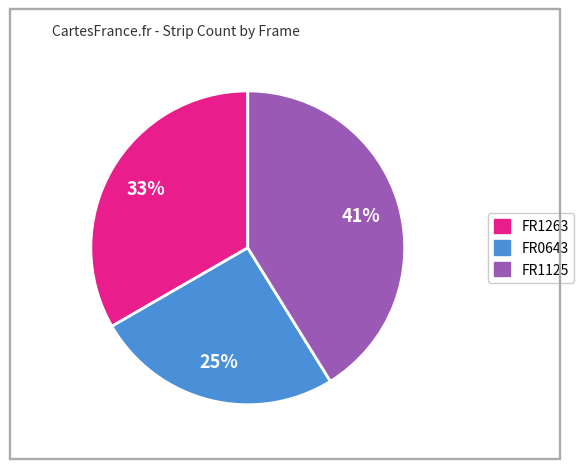

Does FR1263 represent more than half of the total?

No